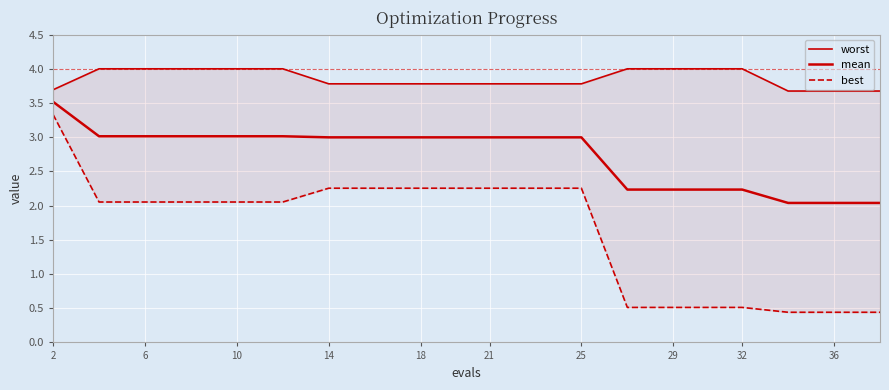

Reading right to left, extract all data points from this chart.

worst: 3.7	3.7	3.7	4.0	4.0	4.0	4.0	3.8	3.8	3.8	3.8	3.8	3.8	3.8	4.0	4.0	4.0	4.0	4.0	3.7
mean: 2.0	2.0	2.0	2.2	2.2	2.2	2.2	3.0	3.0	3.0	3.0	3.0	3.0	3.0	3.0	3.0	3.0	3.0	3.0	3.5
best: 0.4	0.4	0.4	0.5	0.5	0.5	0.5	2.3	2.3	2.3	2.3	2.3	2.3	2.3	2.1	2.1	2.1	2.1	2.1	3.3